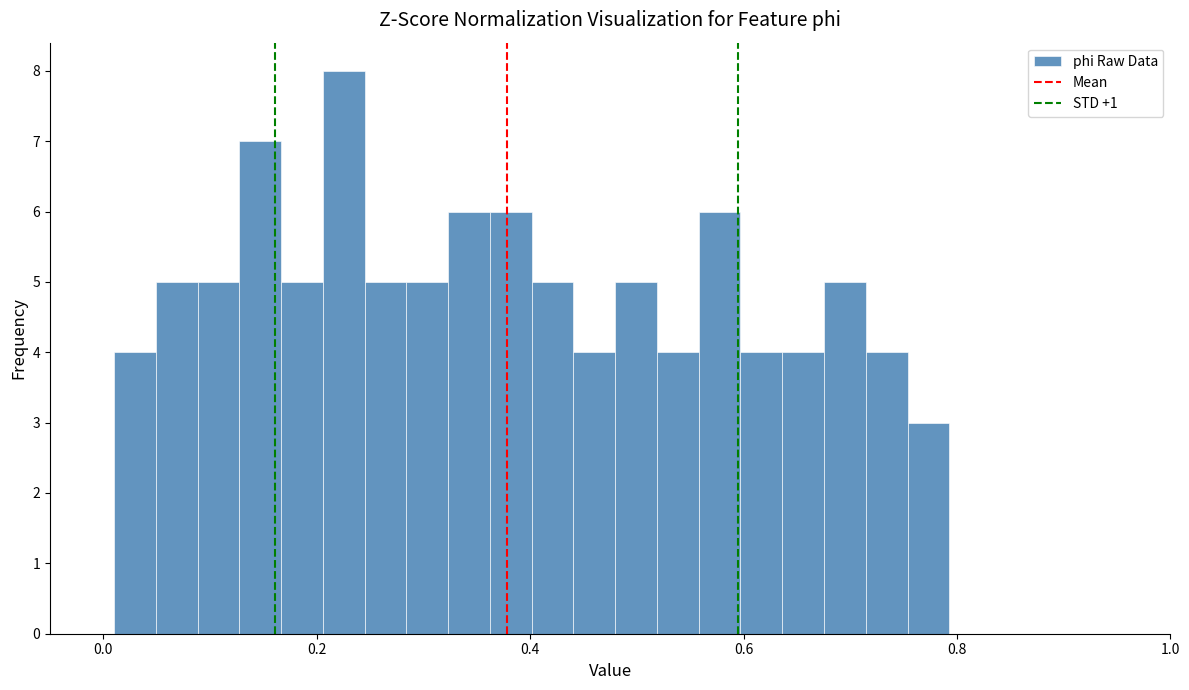

Read against the x-axis, roughly where is the centre of the tallest bar?

0.22